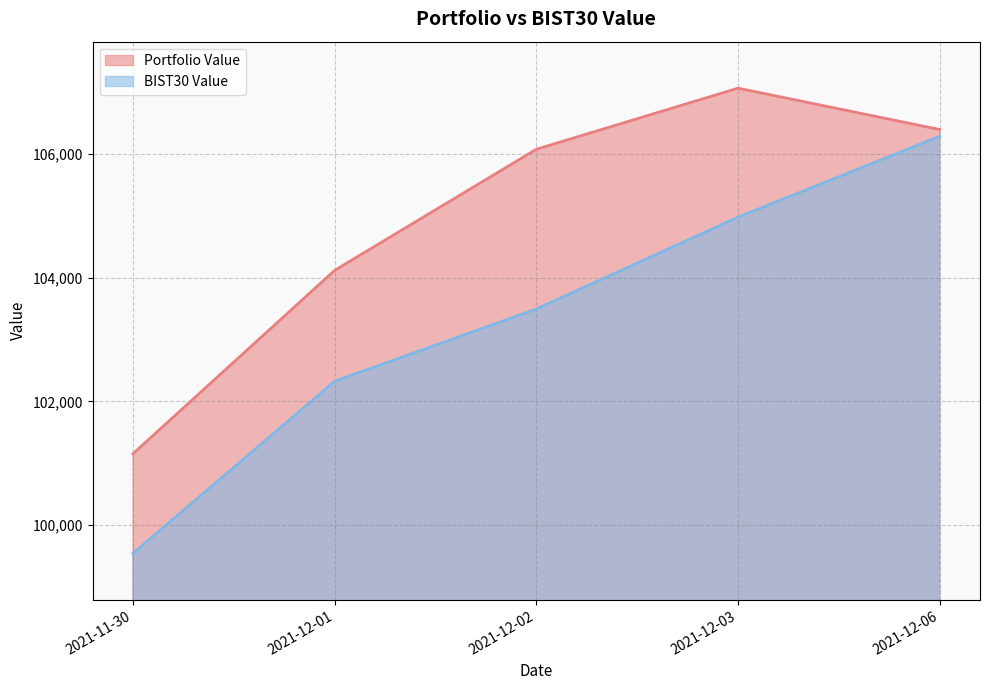

Is it true that BIST30 Value equals 103494.4 at 2021-12-02?

True